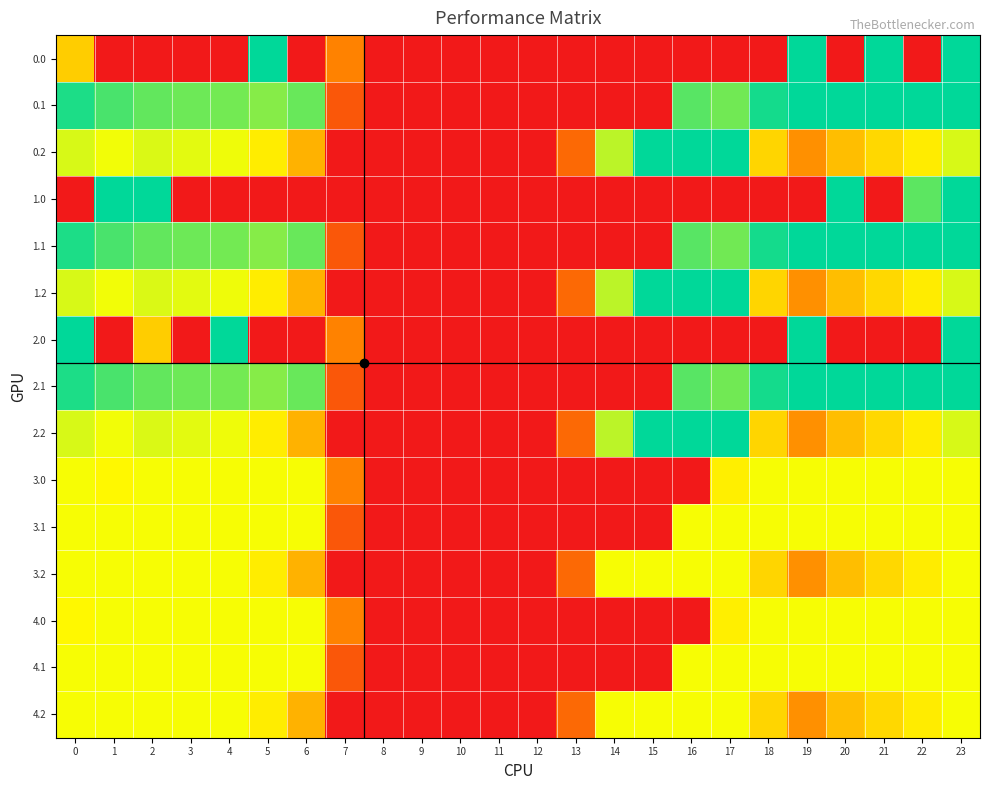

Reading right to left, transcribe all the data shown in this chart.

0.0: 23=400.0	22=0.0	21=400.0	20=0.0	19=400.0	18=0.0	17=0.0	16=0.0	15=0.0	14=0.0	13=0.0	12=0.0	11=0.0	10=0.0	9=0.0	8=0.0	7=136.4	6=0.0	5=400.0	4=0.0	3=0.0	2=0.0	1=0.0	0=215.1
0.1: 23=399.4	22=400.0	21=400.0	20=400.0	19=399.7	18=388.5	17=340.1	16=353.7	15=0.0	14=0.0	13=0.0	12=0.0	11=0.0	10=0.0	9=0.0	8=0.0	7=81.6	6=345.2	5=329.5	4=339.6	3=342.7	2=347.9	1=361.1	0=384.6
0.2: 23=287.5	22=247.4	21=226.4	20=199.2	19=151.1	18=223.1	17=400.0	16=400.0	15=400.0	14=301.9	13=104.4	12=0.0	11=0.0	10=0.0	9=0.0	8=0.0	7=0.0	6=187.1	5=248.1	4=274.4	3=281.0	2=285.5	1=272.7	0=287.1
1.0: 23=400.0	22=351.5	21=0.0	20=400.0	19=0.0	18=0.0	17=0.0	16=0.0	15=0.0	14=0.0	13=0.0	12=0.0	11=0.0	10=0.0	9=0.0	8=0.0	7=0.0	6=0.0	5=0.0	4=0.0	3=0.0	2=400.0	1=400.0	0=0.0
1.1: 23=399.4	22=400.0	21=400.0	20=400.0	19=399.7	18=388.5	17=340.1	16=353.7	15=0.0	14=0.0	13=0.0	12=0.0	11=0.0	10=0.0	9=0.0	8=0.0	7=81.6	6=345.2	5=329.5	4=339.6	3=342.7	2=347.9	1=361.1	0=384.6
1.2: 23=287.5	22=247.4	21=226.4	20=199.2	19=151.1	18=223.1	17=400.0	16=400.0	15=400.0	14=301.9	13=104.4	12=0.0	11=0.0	10=0.0	9=0.0	8=0.0	7=0.0	6=187.1	5=248.1	4=274.4	3=281.0	2=285.5	1=272.7	0=287.1
2.0: 23=400.0	22=0.0	21=0.0	20=0.0	19=400.0	18=0.0	17=0.0	16=0.0	15=0.0	14=0.0	13=0.0	12=0.0	11=0.0	10=0.0	9=0.0	8=0.0	7=136.4	6=0.0	5=0.0	4=400.0	3=0.0	2=215.1	1=0.0	0=400.0
2.1: 23=399.4	22=400.0	21=400.0	20=400.0	19=399.7	18=388.5	17=340.1	16=353.7	15=0.0	14=0.0	13=0.0	12=0.0	11=0.0	10=0.0	9=0.0	8=0.0	7=81.6	6=345.2	5=329.5	4=339.6	3=342.7	2=347.9	1=361.1	0=384.6
2.2: 23=287.5	22=247.4	21=226.4	20=199.2	19=151.1	18=223.1	17=400.0	16=400.0	15=400.0	14=301.9	13=104.4	12=0.0	11=0.0	10=0.0	9=0.0	8=0.0	7=0.0	6=187.1	5=248.1	4=274.4	3=281.0	2=285.5	1=272.7	0=287.1
3.0: 23=271.0	22=271.0	21=271.0	20=271.0	19=271.0	18=271.0	17=250.3	16=0.0	15=0.0	14=0.0	13=0.0	12=0.0	11=0.0	10=0.0	9=0.0	8=0.0	7=136.4	6=271.0	5=271.0	4=271.0	3=271.0	2=271.0	1=259.9	0=271.0
3.1: 23=271.0	22=271.0	21=271.0	20=271.0	19=271.0	18=271.0	17=271.0	16=271.0	15=0.0	14=0.0	13=0.0	12=0.0	11=0.0	10=0.0	9=0.0	8=0.0	7=81.6	6=271.0	5=271.0	4=271.0	3=271.0	2=271.0	1=271.0	0=271.0
3.2: 23=271.0	22=247.4	21=226.4	20=199.2	19=151.1	18=223.1	17=271.0	16=271.0	15=271.0	14=271.0	13=104.4	12=0.0	11=0.0	10=0.0	9=0.0	8=0.0	7=0.0	6=187.1	5=248.1	4=271.0	3=271.0	2=271.0	1=271.0	0=271.0
4.0: 23=271.0	22=271.0	21=271.0	20=271.0	19=271.0	18=271.0	17=250.3	16=0.0	15=0.0	14=0.0	13=0.0	12=0.0	11=0.0	10=0.0	9=0.0	8=0.0	7=136.4	6=271.0	5=271.0	4=271.0	3=271.0	2=271.0	1=271.0	0=259.9
4.1: 23=271.0	22=271.0	21=271.0	20=271.0	19=271.0	18=271.0	17=271.0	16=271.0	15=0.0	14=0.0	13=0.0	12=0.0	11=0.0	10=0.0	9=0.0	8=0.0	7=81.6	6=271.0	5=271.0	4=271.0	3=271.0	2=271.0	1=271.0	0=271.0
4.2: 23=271.0	22=247.4	21=226.4	20=199.2	19=151.1	18=223.1	17=271.0	16=271.0	15=271.0	14=271.0	13=104.4	12=0.0	11=0.0	10=0.0	9=0.0	8=0.0	7=0.0	6=187.1	5=248.1	4=271.0	3=271.0	2=271.0	1=271.0	0=271.0